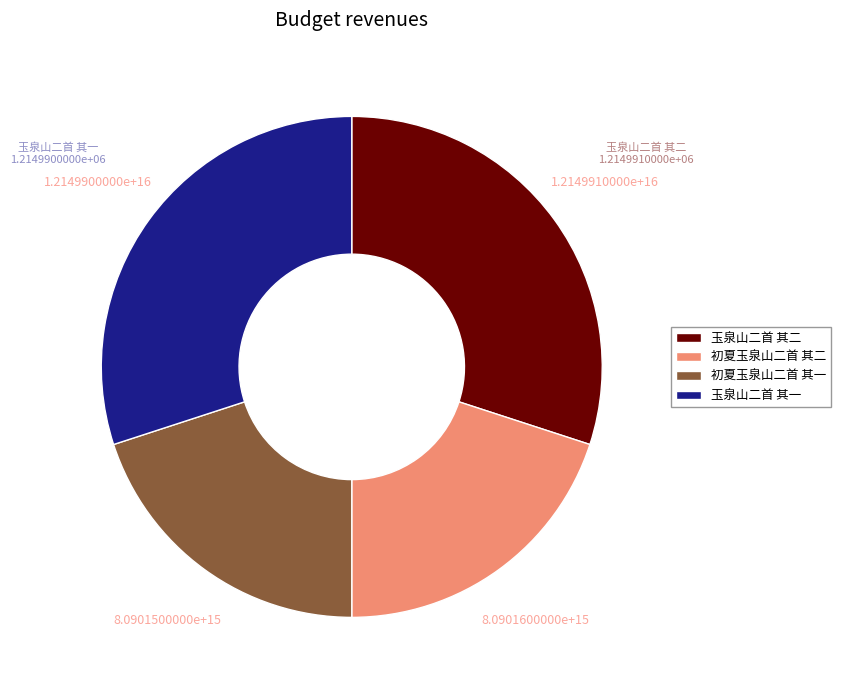

Which has a higher value, 初夏玉泉山二首 其一 or 玉泉山二首 其二?

玉泉山二首 其二